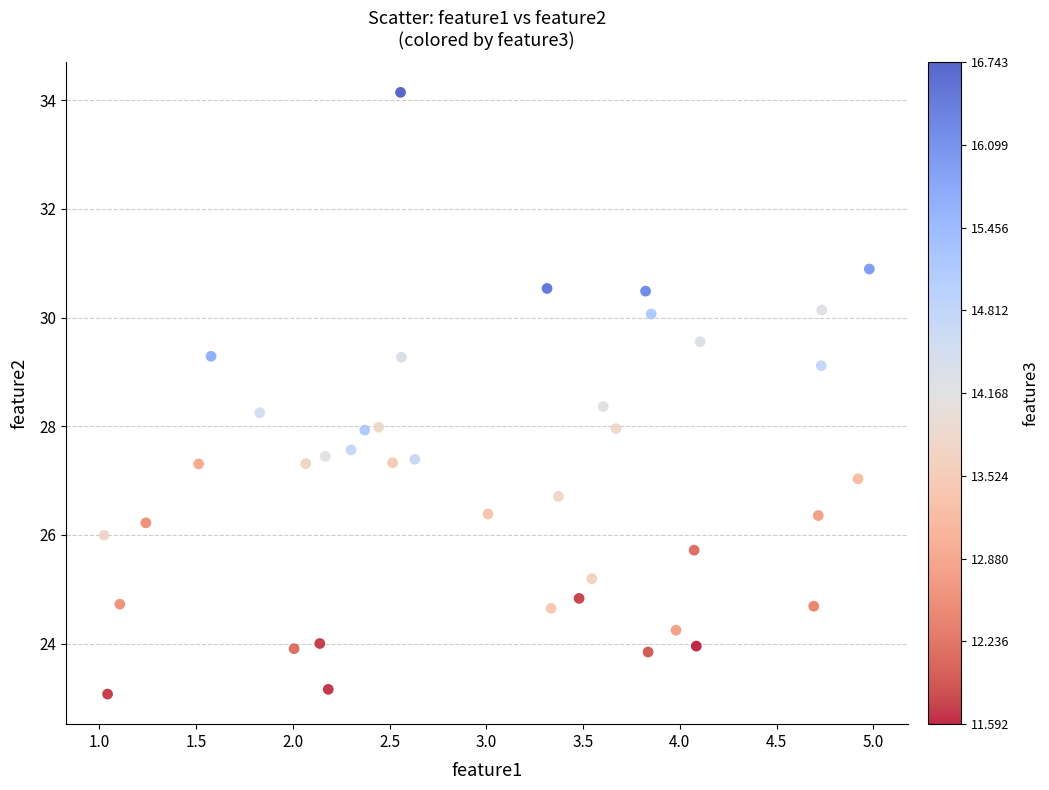

What is the range of Y values (max minus min)?

11.1